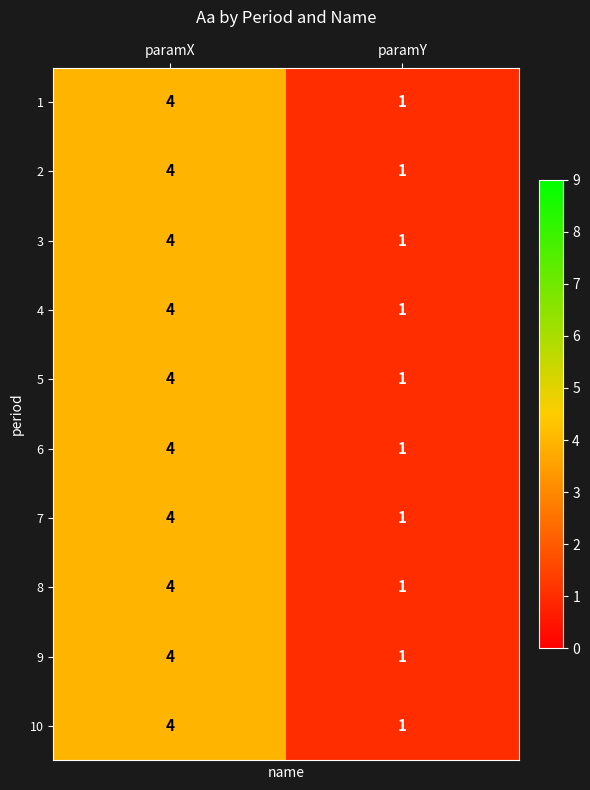

What is the greatest value displayed?

4